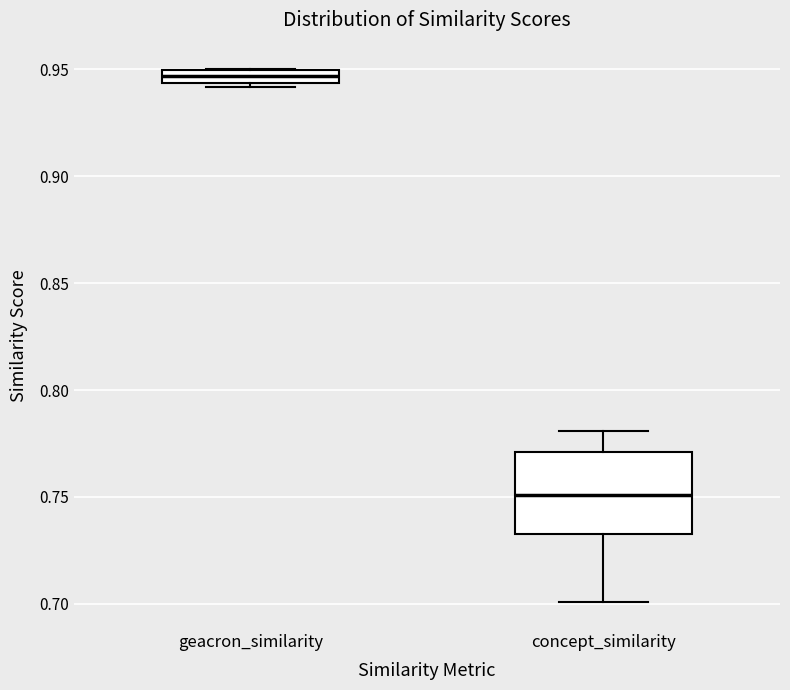

Comparing the boxes themselves (not the whiskers), which one is the tallest?

concept_similarity